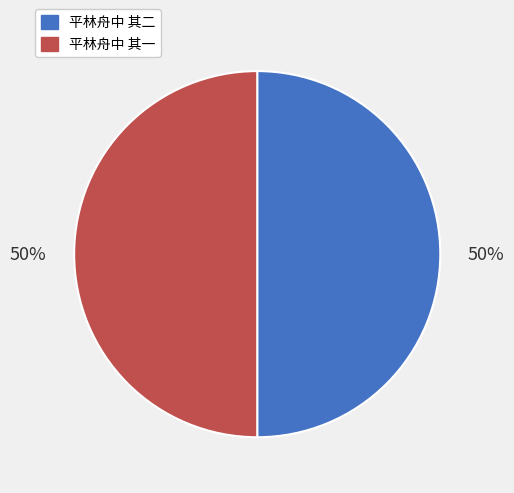

To the nearest percent, what is the average slice percentage?

50%